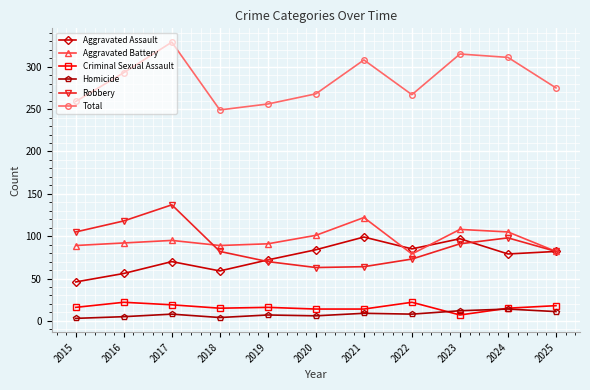

What is the maximum value for Total?

329